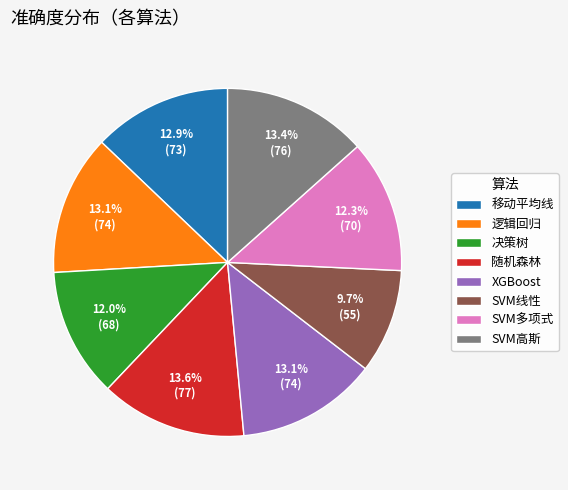

To the nearest percent, what portion does SVM线性 represent?

10%